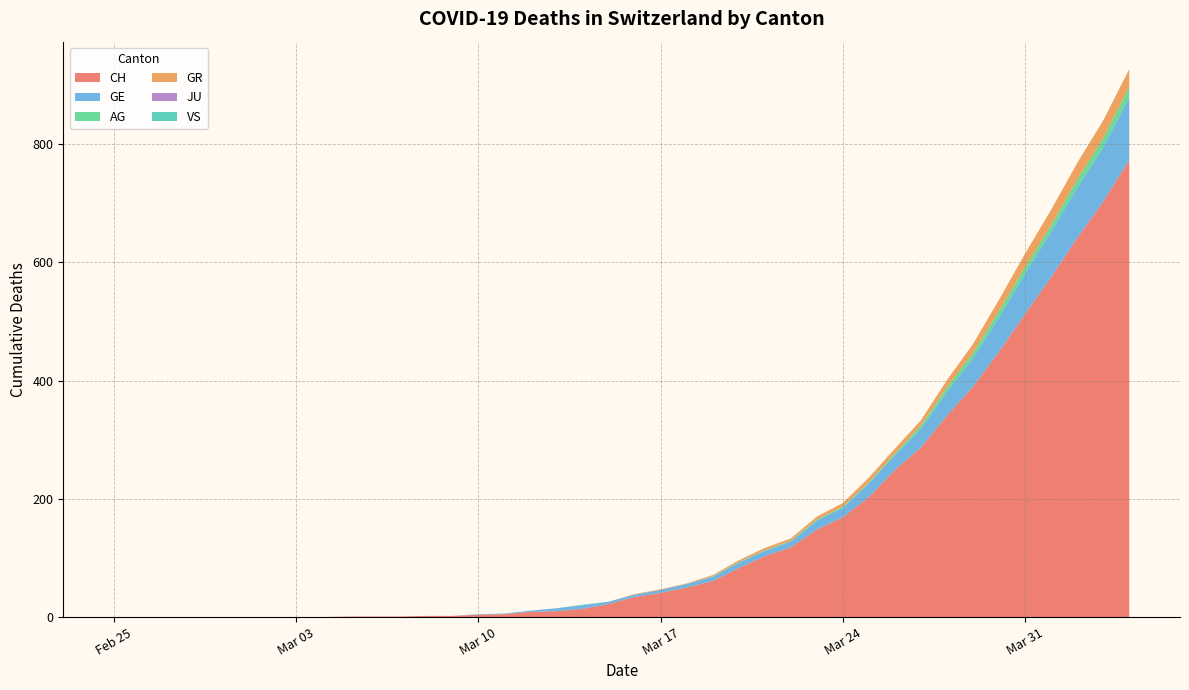

Reading left to right, list all the values displayed in this chart.

CH: 2020-02-25=0	2020-02-26=0	2020-02-27=0	2020-02-28=0	2020-02-29=0	2020-03-01=0	2020-03-02=0	2020-03-03=0	2020-03-04=0	2020-03-05=1	2020-03-06=1	2020-03-07=1	2020-03-08=2	2020-03-09=2	2020-03-10=4	2020-03-11=5	2020-03-12=9	2020-03-13=10	2020-03-14=14	2020-03-15=22	2020-03-16=34	2020-03-17=41	2020-03-18=50	2020-03-19=61	2020-03-20=83	2020-03-21=103	2020-03-22=118	2020-03-23=148	2020-03-24=169	2020-03-25=203	2020-03-26=249	2020-03-27=287	2020-03-28=341	2020-03-29=390	2020-03-30=449	2020-03-31=513	2020-04-01=575	2020-04-02=641	2020-04-03=703	2020-04-04=773
GE: 2020-02-25=0	2020-02-26=0	2020-02-27=0	2020-02-28=0	2020-02-29=0	2020-03-01=0	2020-03-02=0	2020-03-03=0	2020-03-04=0	2020-03-05=0	2020-03-06=0	2020-03-07=0	2020-03-08=0	2020-03-09=0	2020-03-10=1	2020-03-11=1	2020-03-12=2	2020-03-13=5	2020-03-14=6	2020-03-15=4	2020-03-16=4	2020-03-17=5	2020-03-18=6	2020-03-19=7	2020-03-20=9	2020-03-21=9	2020-03-22=10	2020-03-23=15	2020-03-24=16	2020-03-25=23	2020-03-26=25	2020-03-27=32	2020-03-28=40	2020-03-29=48	2020-03-30=58	2020-03-31=68	2020-04-01=77	2020-04-02=85	2020-04-03=92	2020-04-04=106
AG: 2020-02-25=0	2020-02-26=0	2020-02-27=0	2020-02-28=0	2020-02-29=0	2020-03-01=0	2020-03-02=0	2020-03-03=0	2020-03-04=0	2020-03-05=0	2020-03-06=0	2020-03-07=0	2020-03-08=0	2020-03-09=0	2020-03-10=0	2020-03-11=0	2020-03-12=0	2020-03-13=0	2020-03-14=0	2020-03-15=0	2020-03-16=0	2020-03-17=0	2020-03-18=0	2020-03-19=1	2020-03-20=1	2020-03-21=1	2020-03-22=1	2020-03-23=2	2020-03-24=2	2020-03-25=2	2020-03-26=3	2020-03-27=5	2020-03-28=8	2020-03-29=9	2020-03-30=11	2020-03-31=11	2020-04-01=11	2020-04-02=14	2020-04-03=15	2020-04-04=18
GR: 2020-02-25=0	2020-02-26=0	2020-02-27=0	2020-02-28=0	2020-02-29=0	2020-03-01=0	2020-03-02=0	2020-03-03=0	2020-03-04=0	2020-03-05=0	2020-03-06=0	2020-03-07=0	2020-03-08=0	2020-03-09=0	2020-03-10=0	2020-03-11=0	2020-03-12=0	2020-03-13=0	2020-03-14=0	2020-03-15=0	2020-03-16=1	2020-03-17=1	2020-03-18=1	2020-03-19=2	2020-03-20=3	2020-03-21=4	2020-03-22=4	2020-03-23=5	2020-03-24=6	2020-03-25=8	2020-03-26=8	2020-03-27=9	2020-03-28=12	2020-03-29=15	2020-03-30=19	2020-03-31=23	2020-04-01=26	2020-04-02=28	2020-04-03=30	2020-04-04=30
JU: 2020-02-25=0	2020-02-26=0	2020-02-27=0	2020-02-28=0	2020-02-29=0	2020-03-01=0	2020-03-02=0	2020-03-03=0	2020-03-04=0	2020-03-05=0	2020-03-06=0	2020-03-07=0	2020-03-08=0	2020-03-09=0	2020-03-10=0	2020-03-11=0	2020-03-12=0	2020-03-13=0	2020-03-14=0	2020-03-15=0	2020-03-16=0	2020-03-17=0	2020-03-18=0	2020-03-19=0	2020-03-20=0	2020-03-21=0	2020-03-22=0	2020-03-23=0	2020-03-24=0	2020-03-25=0	2020-03-26=0	2020-03-27=0	2020-03-28=0	2020-03-29=0	2020-03-30=0	2020-03-31=0	2020-04-01=0	2020-04-02=0	2020-04-03=0	2020-04-04=0
VS: 2020-02-25=0	2020-02-26=0	2020-02-27=0	2020-02-28=0	2020-02-29=0	2020-03-01=0	2020-03-02=0	2020-03-03=0	2020-03-04=0	2020-03-05=0	2020-03-06=0	2020-03-07=0	2020-03-08=0	2020-03-09=0	2020-03-10=0	2020-03-11=0	2020-03-12=0	2020-03-13=0	2020-03-14=1	2020-03-15=0	2020-03-16=0	2020-03-17=0	2020-03-18=0	2020-03-19=0	2020-03-20=0	2020-03-21=0	2020-03-22=0	2020-03-23=0	2020-03-24=0	2020-03-25=0	2020-03-26=0	2020-03-27=0	2020-03-28=0	2020-03-29=0	2020-03-30=0	2020-03-31=0	2020-04-01=0	2020-04-02=0	2020-04-03=0	2020-04-04=0